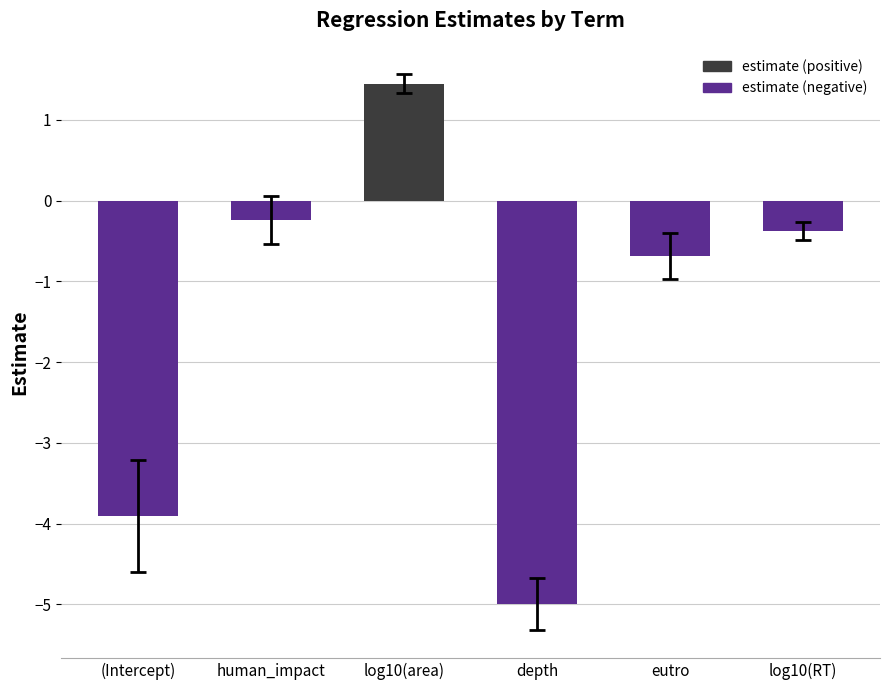

The value at log10(area) is 0.4. True or false?

False